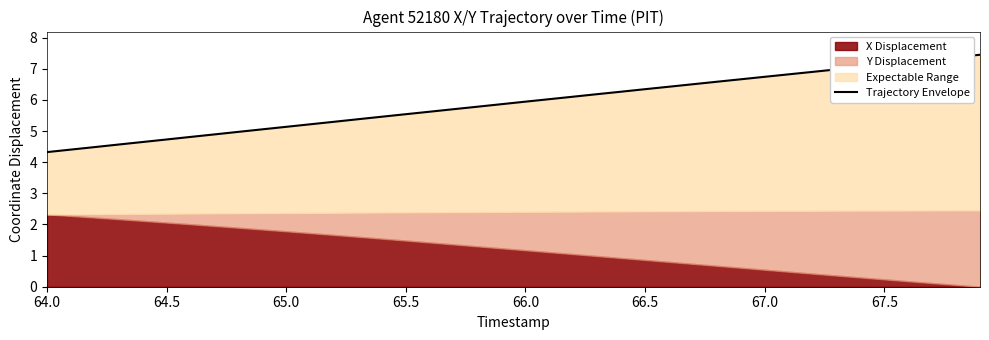

What is the value of the 37th point from the left?

7.2